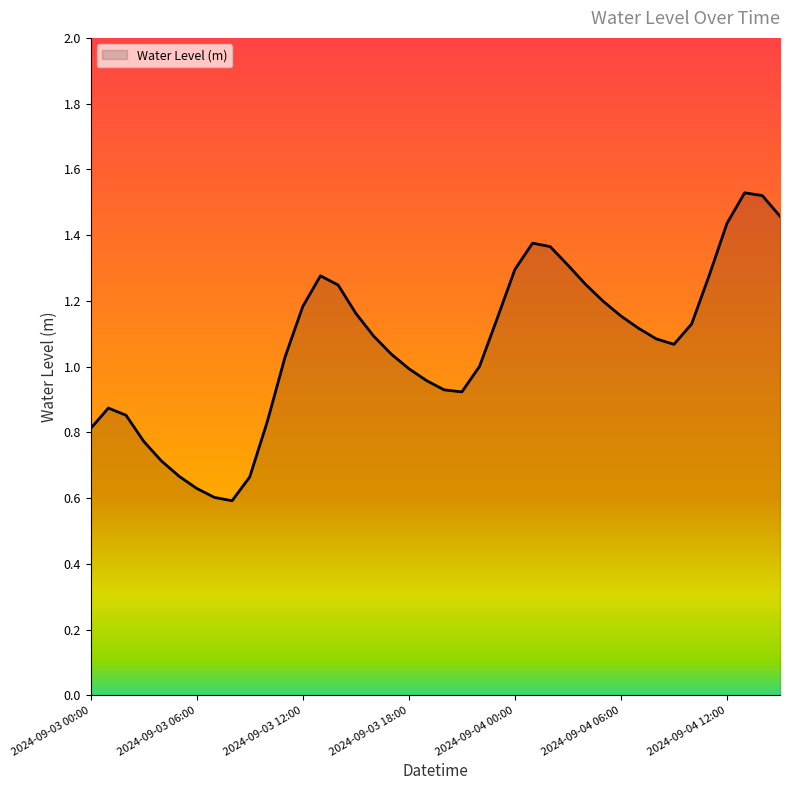

At which category does the chart reach its peak across all series?

2024-09-04 13:00